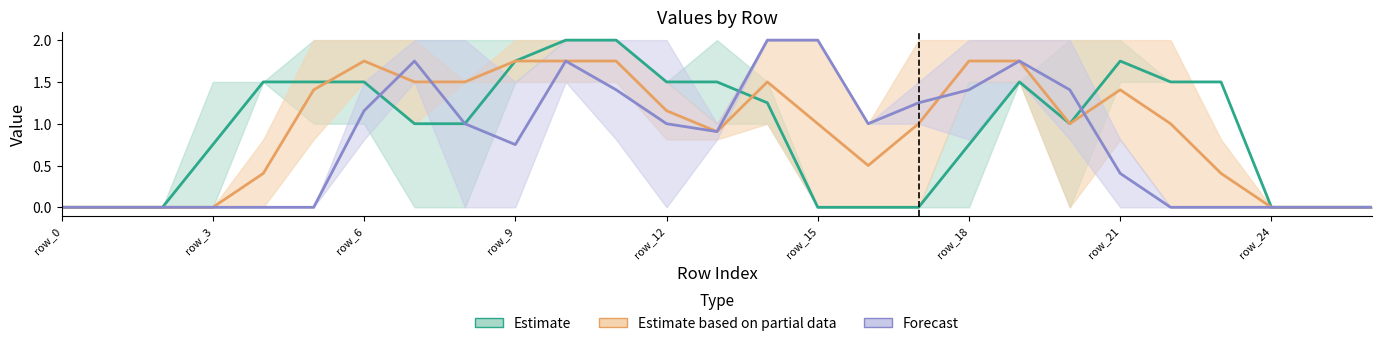

At which category does the chart reach its peak across all series?

row_10